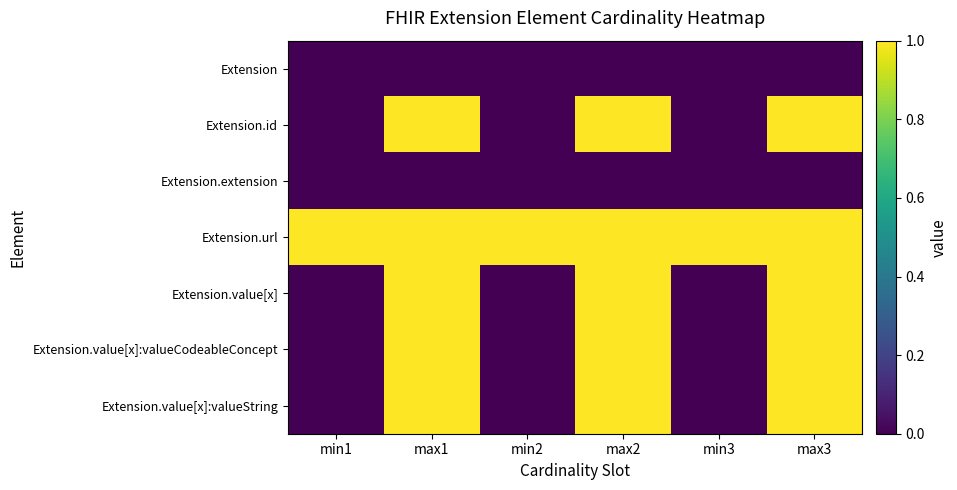

Which category has the lowest value across all series?

min1